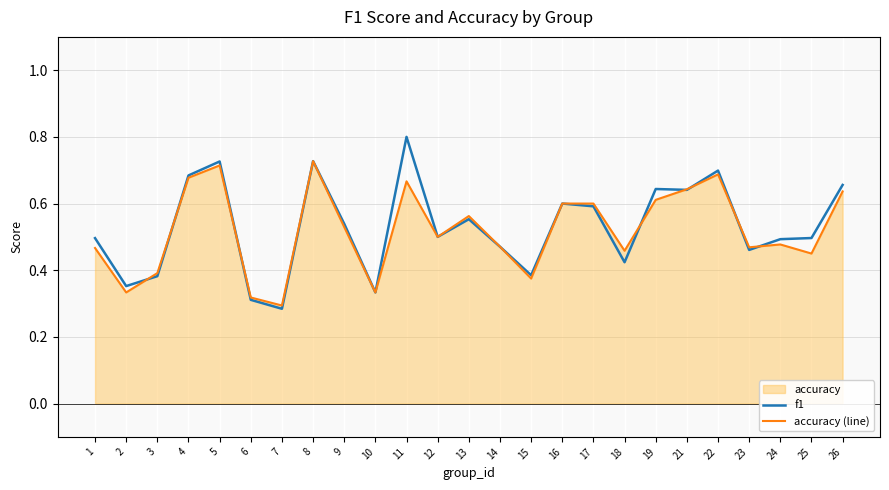

What is the sum of the f1 values at 5 and 13?

1.3